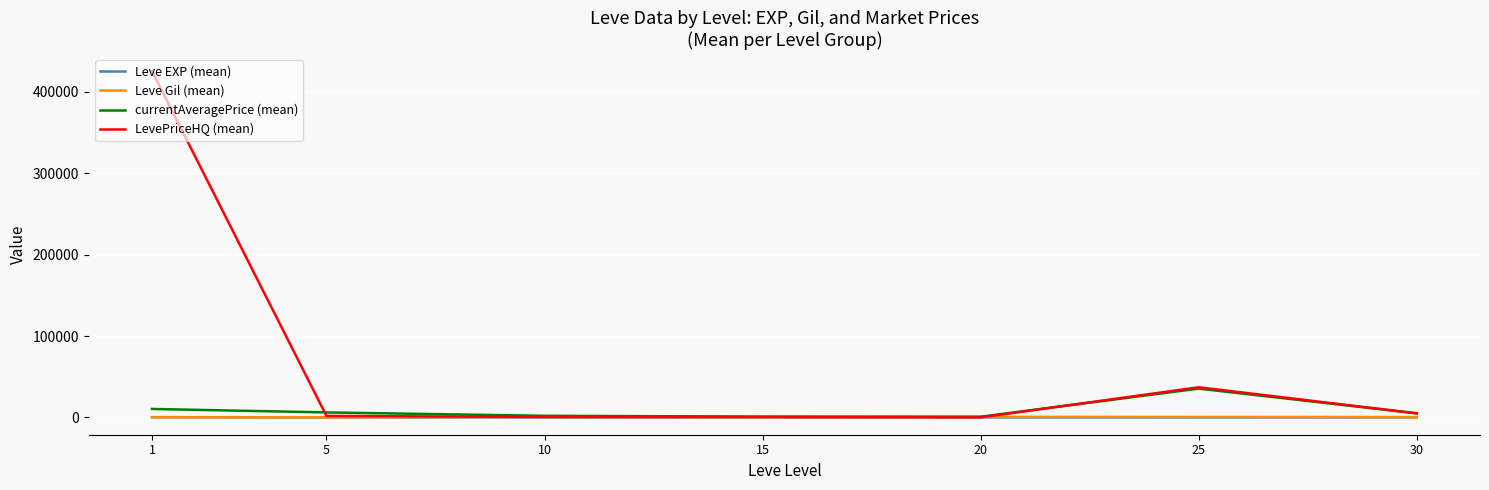

How many series are shown in this chart?

4